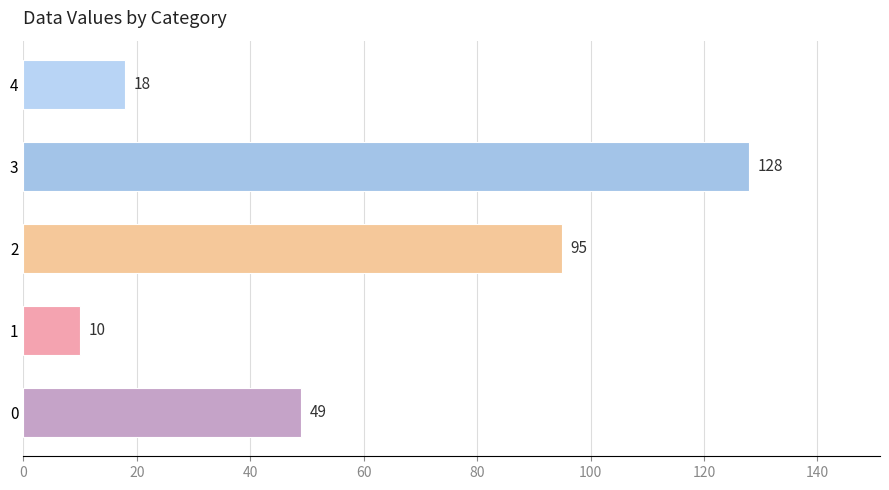

Approximately how many times larger is the value at 3 compared to 2?

1.3